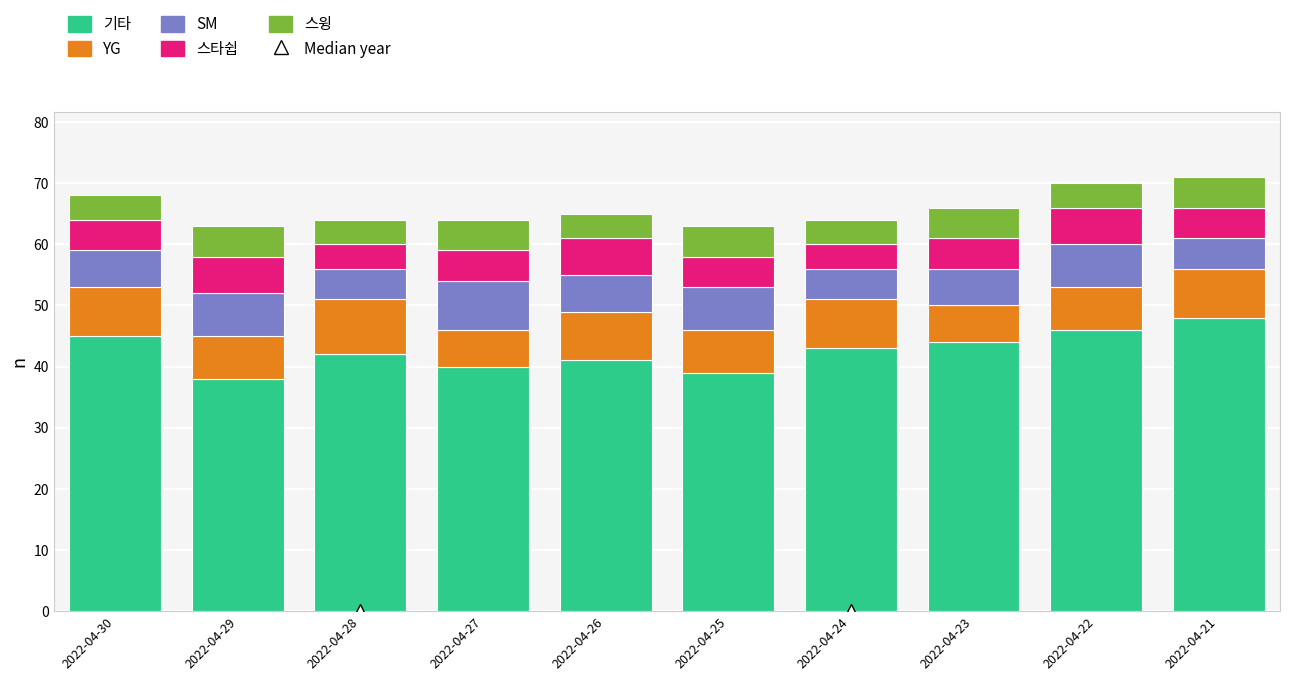

What is the maximum value for 기타?

48